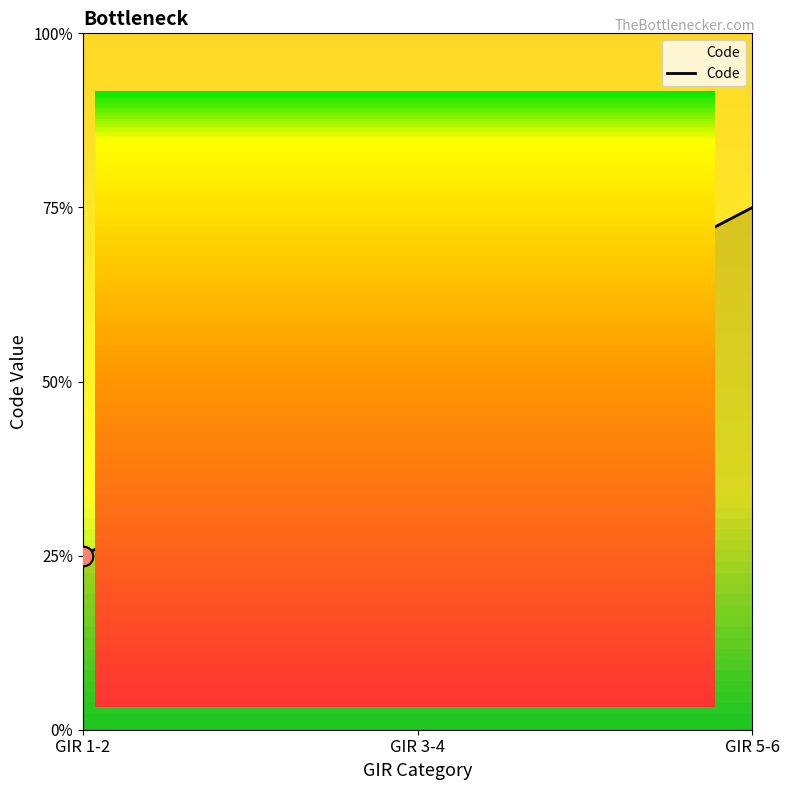

What is the change in value from GIR 3-4 to GIR 5-6?

+1